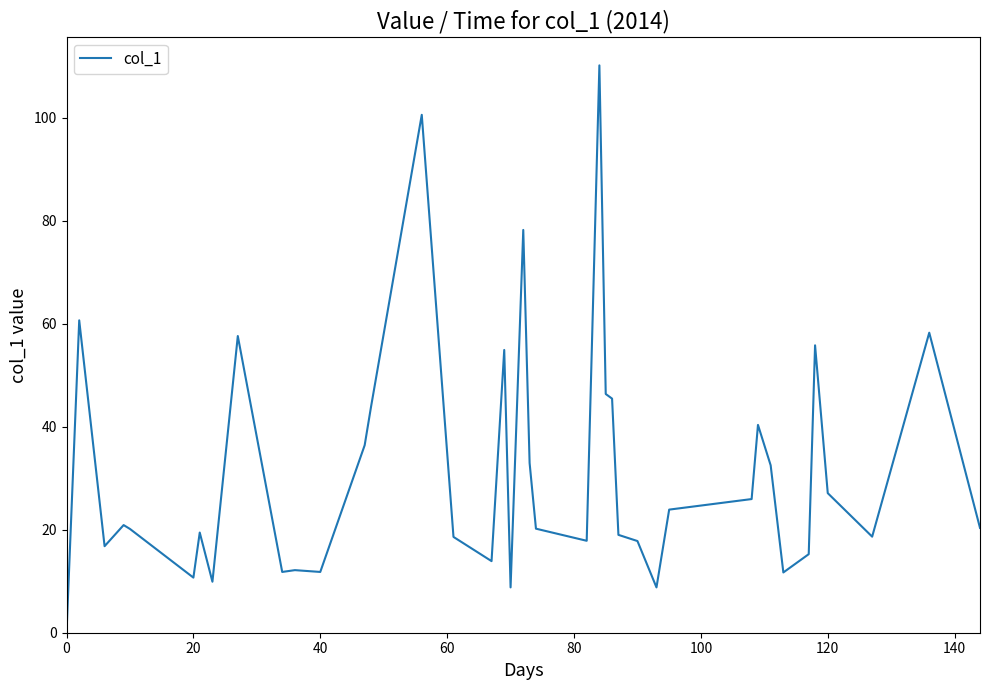

What is the maximum value shown in the chart?

110.2